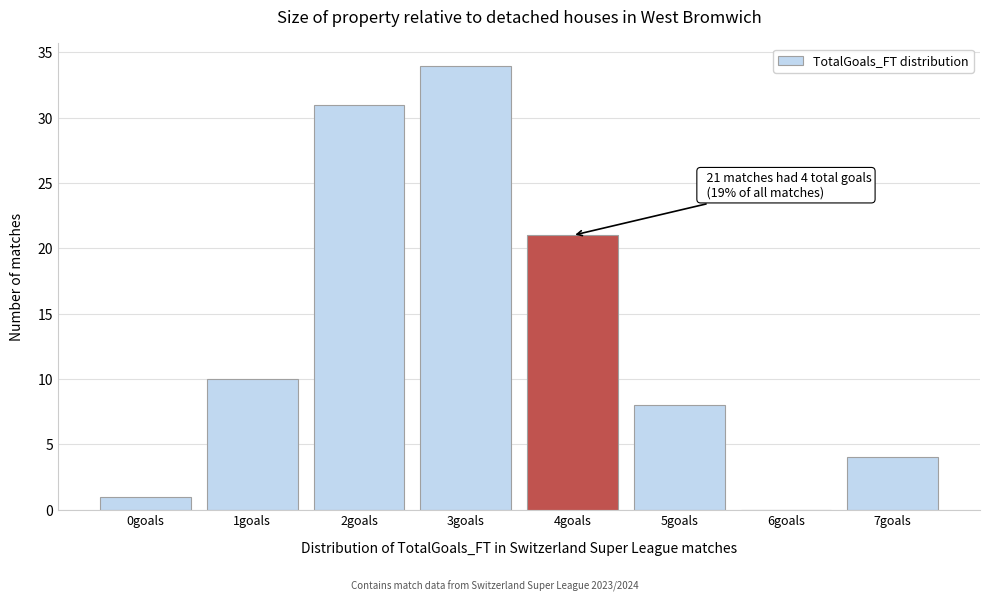

Reading left to right, transcribe all the data shown in this chart.

0goals=1	1goals=10	2goals=31	3goals=34	4goals=21	5goals=8	6goals=0	7goals=4